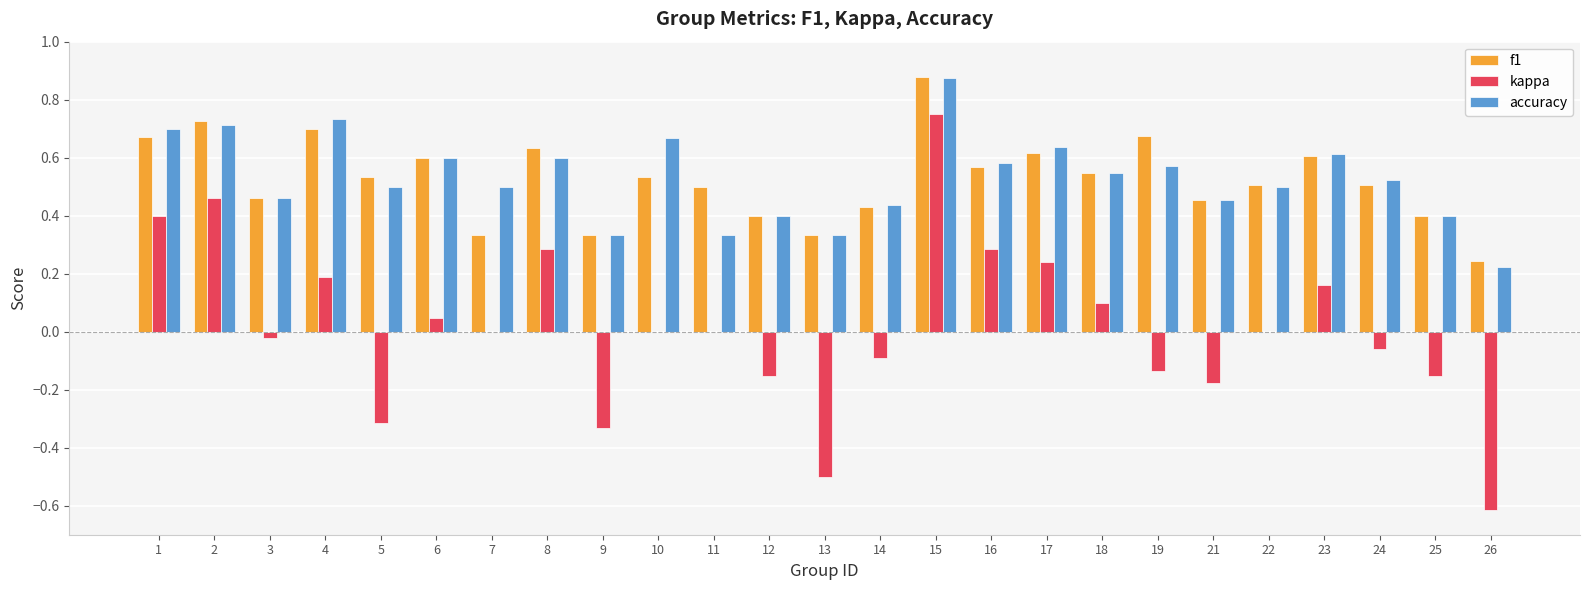

At which category is the sum across all series the highest?

15